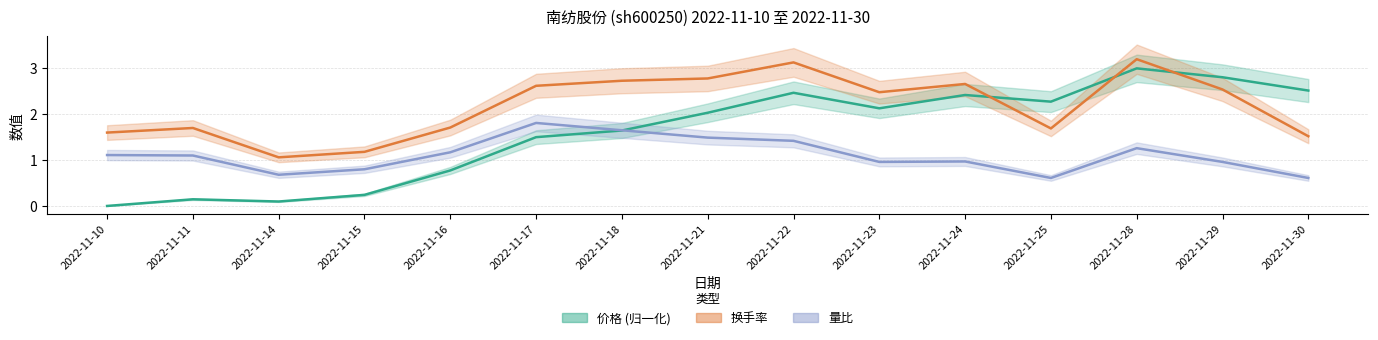

How many categories are shown in the chart?

15